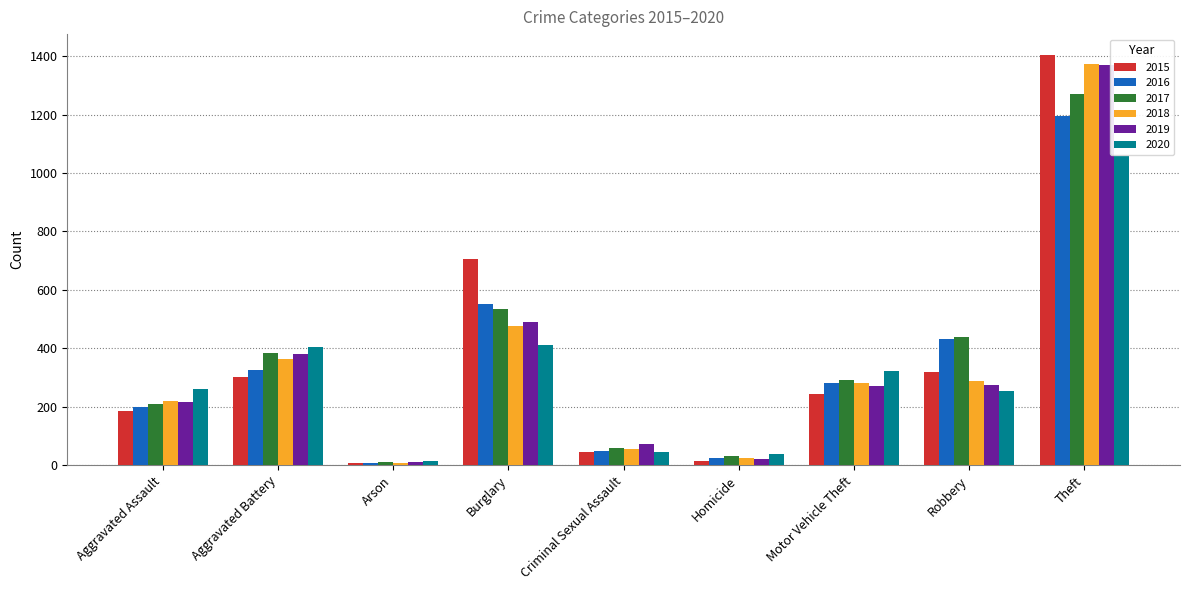

What is the approximate value of 2015 at Aggravated Assault?

185